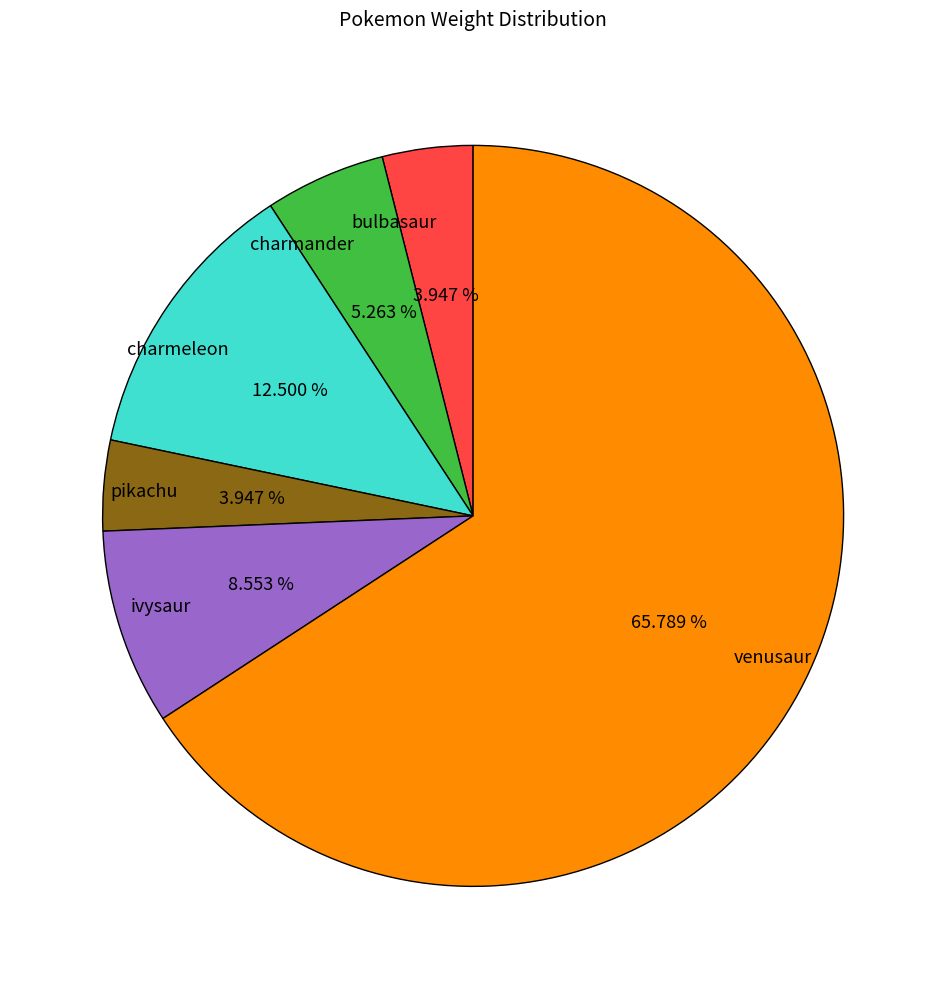

What is the largest slice in the pie chart?

venusaur